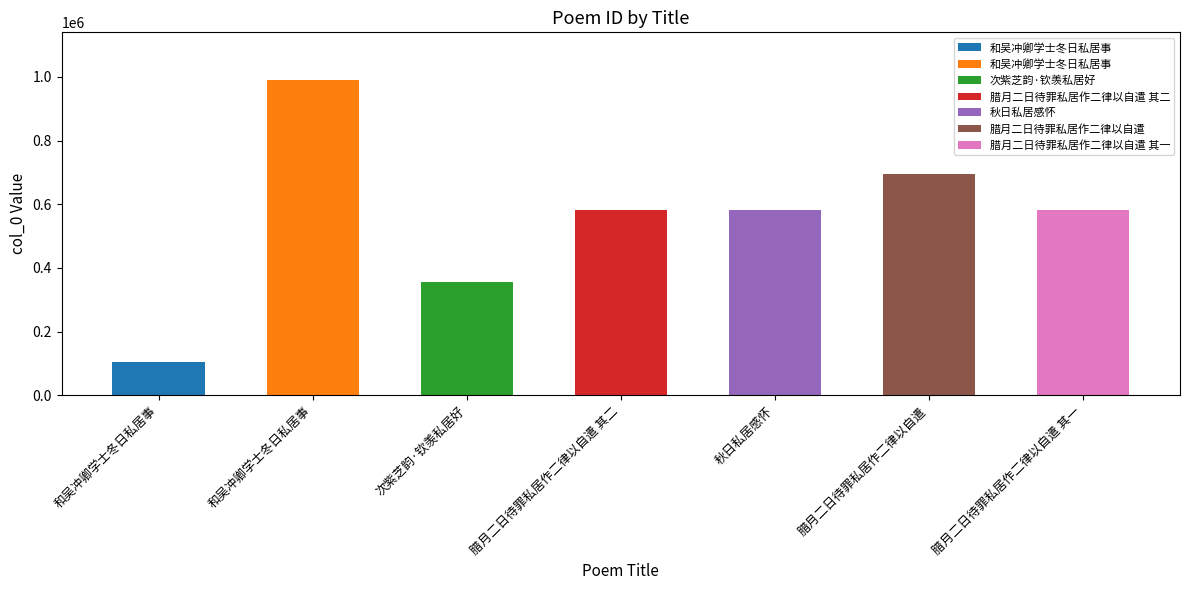

How many bars are there in total?

7